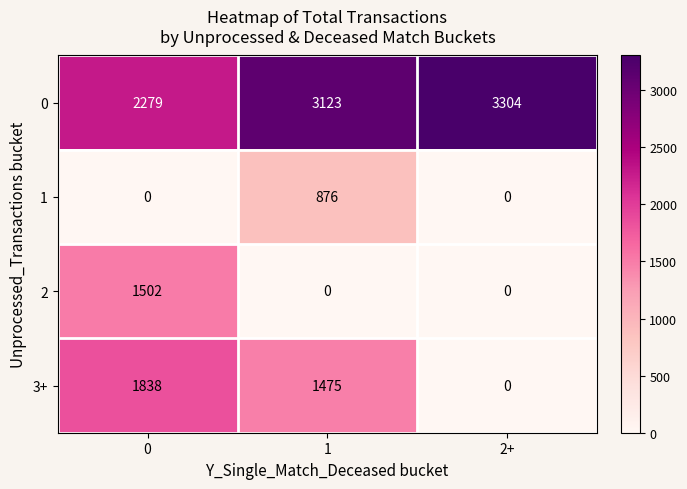

What is the average value of the 3+ series?

1104